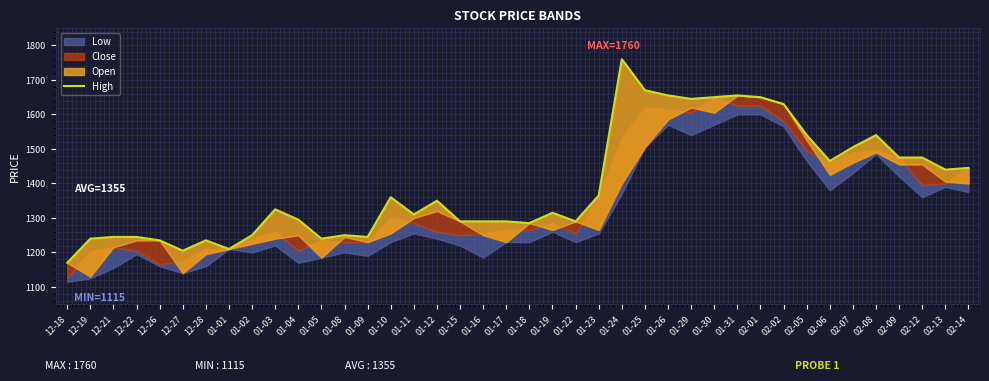

Read the value at 01-23, to the nearest 100.

1400